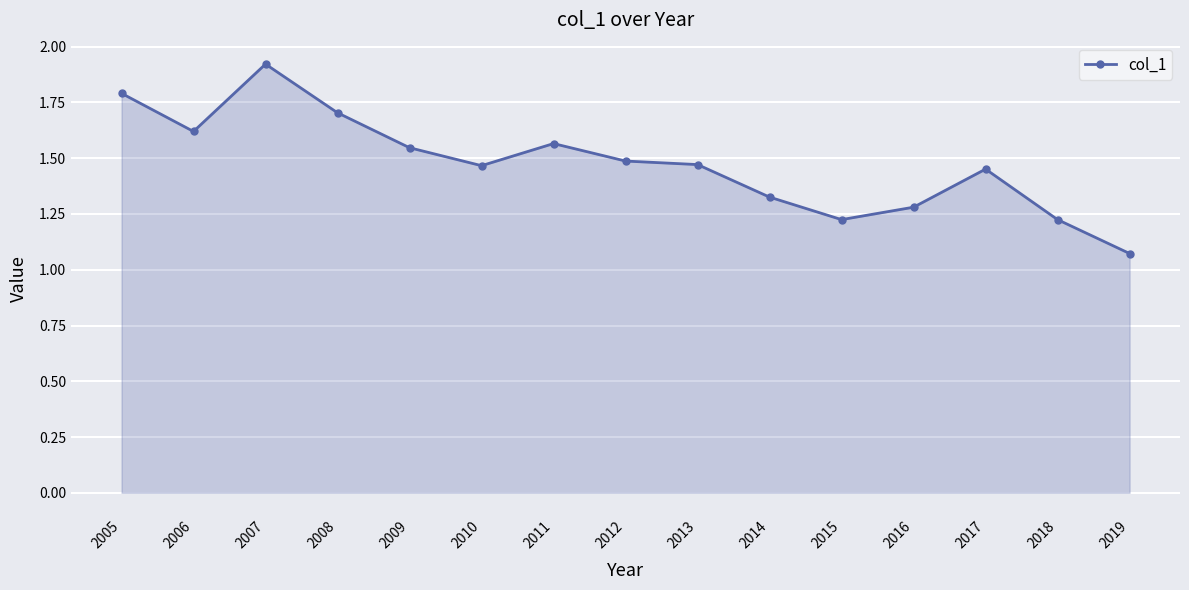

What is the value of the 1st point from the left?

1.8